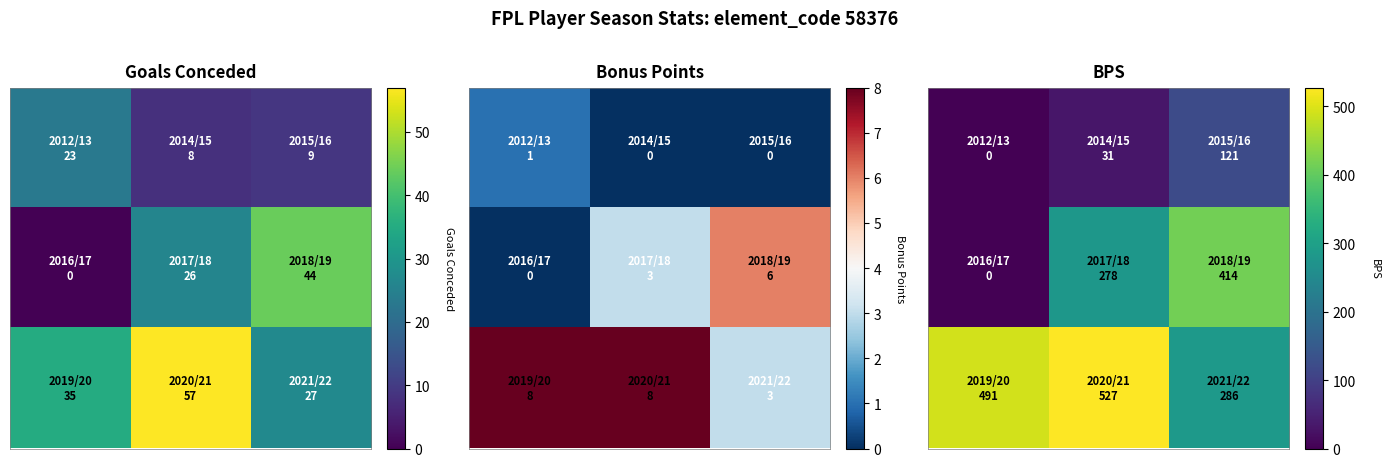

How many categories are shown in the chart?

3